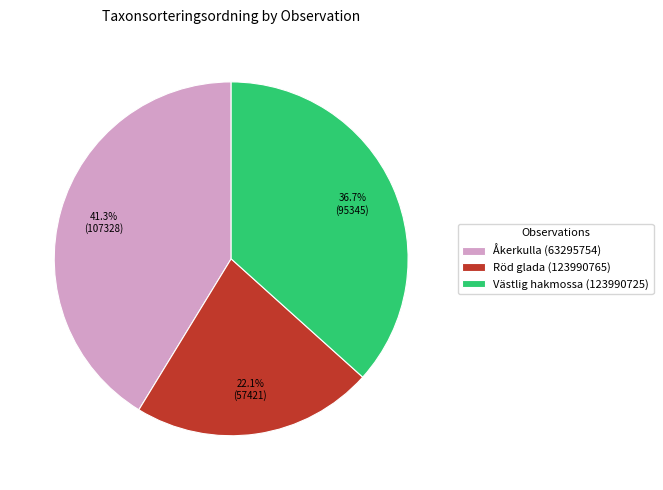

Does Västlig hakmossa (123990725) account for over 50% of the chart?

No